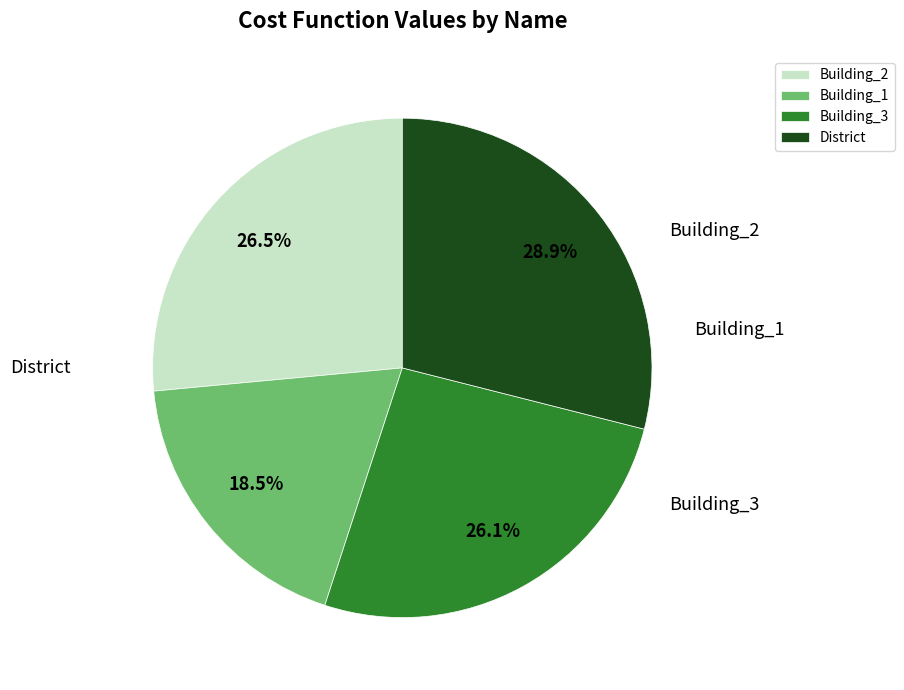

To the nearest percent, what is the combined percentage of District and Building_1?

47%